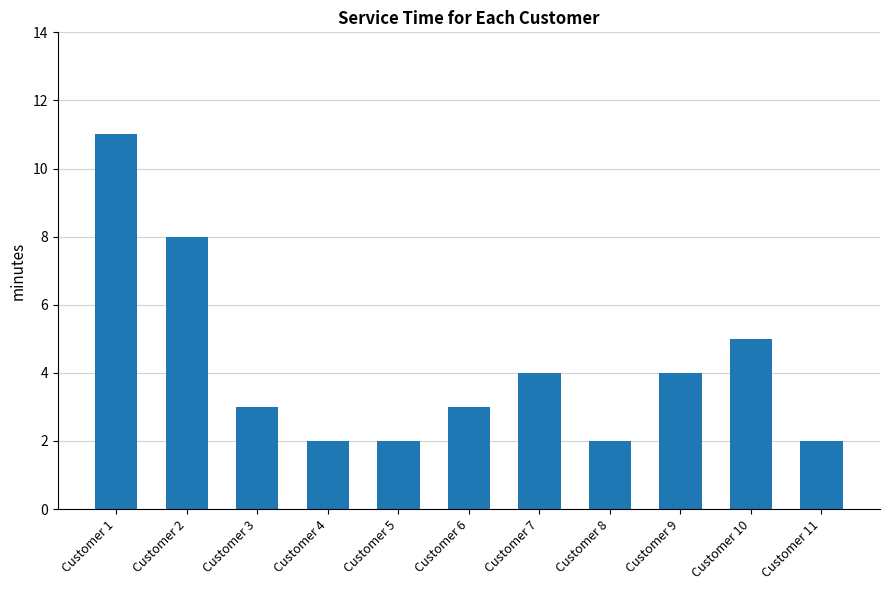

What is the value of the 4th bar from the left?

2